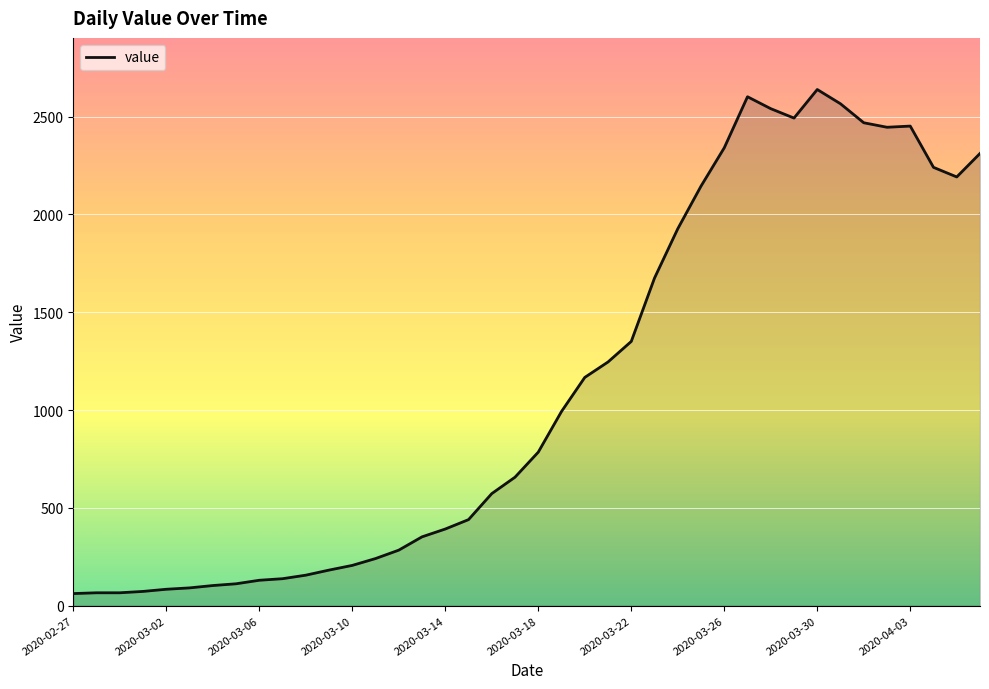

What is the greatest value displayed?

2639